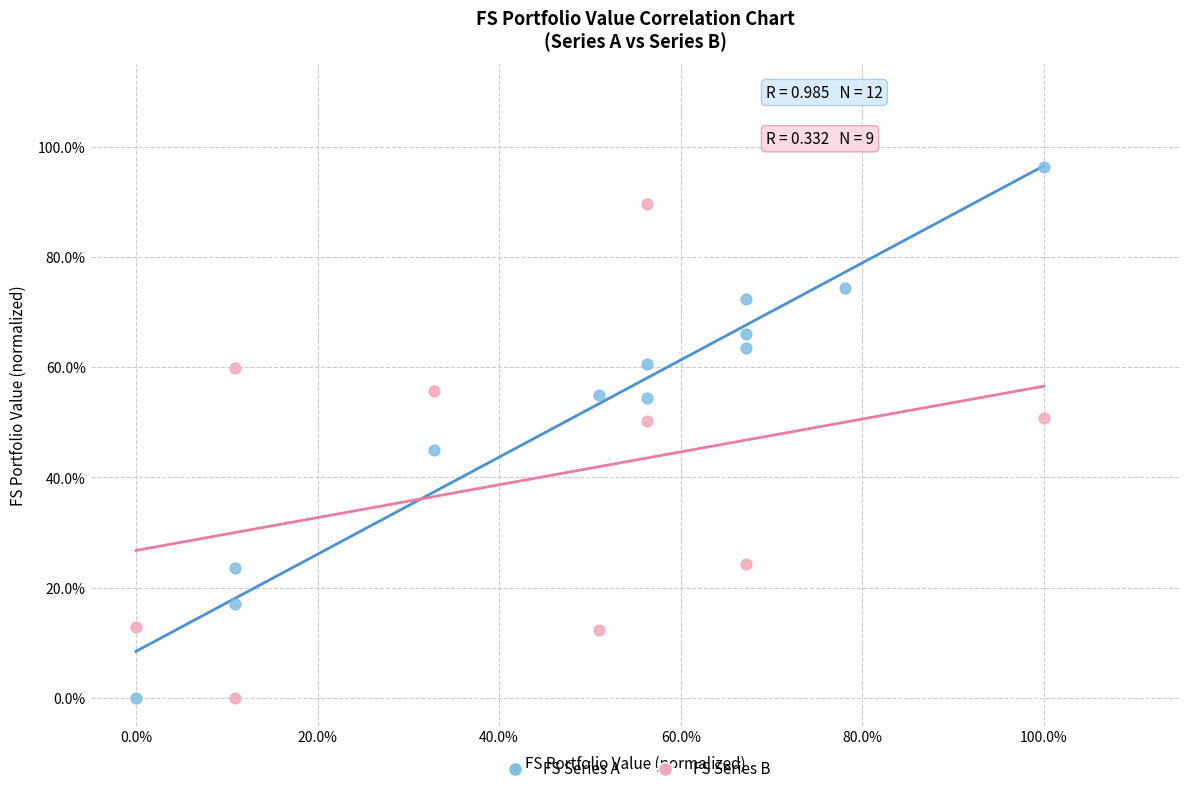

What are all the series names shown in the legend?

FS Series A, FS Series B